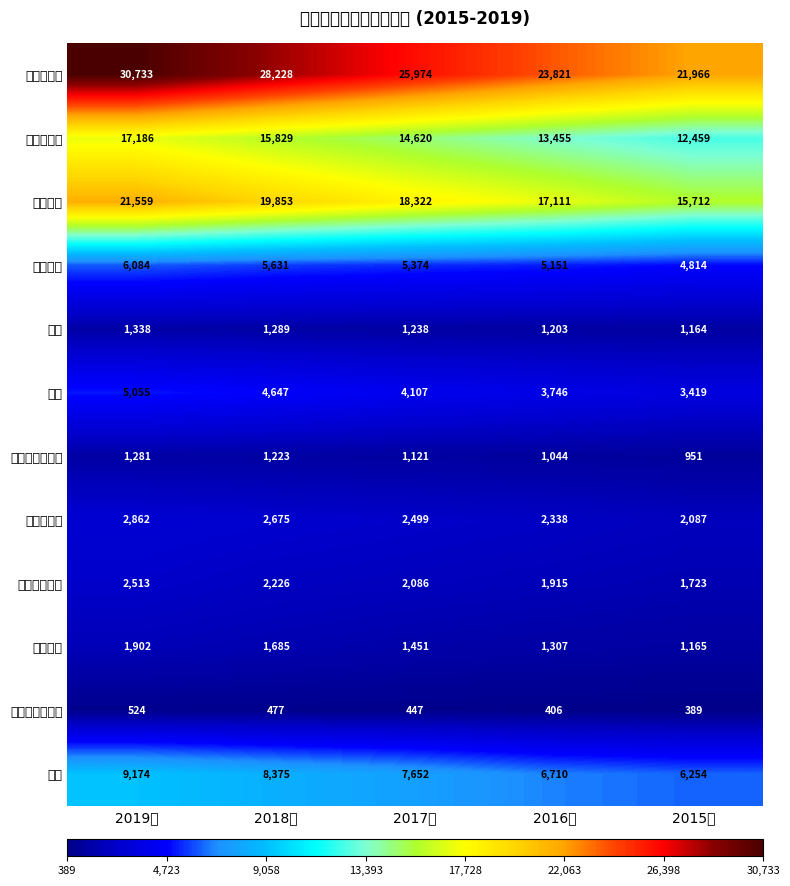

At which category is the sum across all series the highest?

2019年